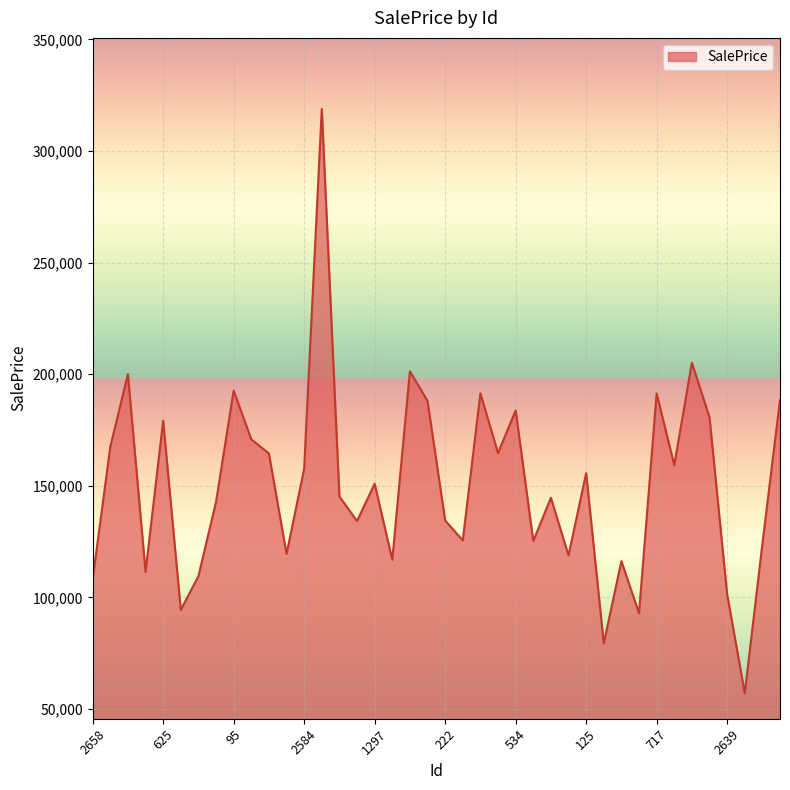

What is the difference between the maximum and minimum values?

261736.0